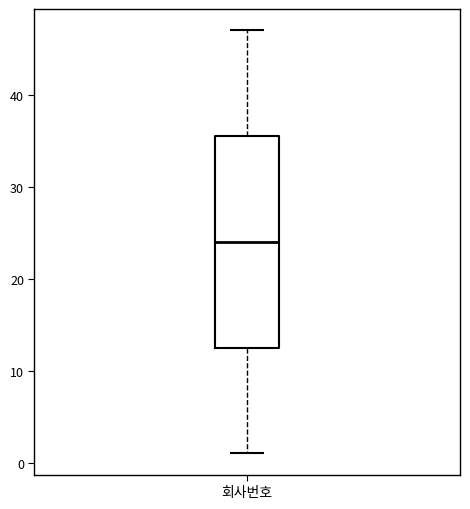

Read this box plot against the y-axis: the position of the median line, the range covered by the box, and the ends of both whiskers. The values are not printed on the chart, so give them approximately, as read against the axis.

median 24, box 13 to 36, whiskers 1 to 47